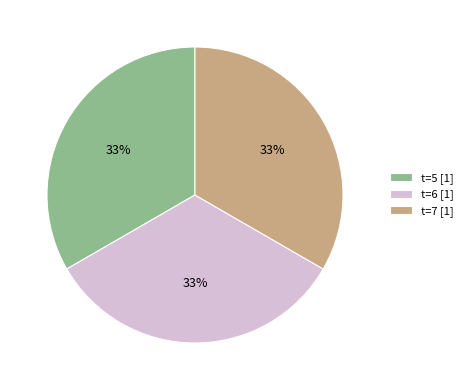

To the nearest percent, what portion does t=5 [1] represent?

33%